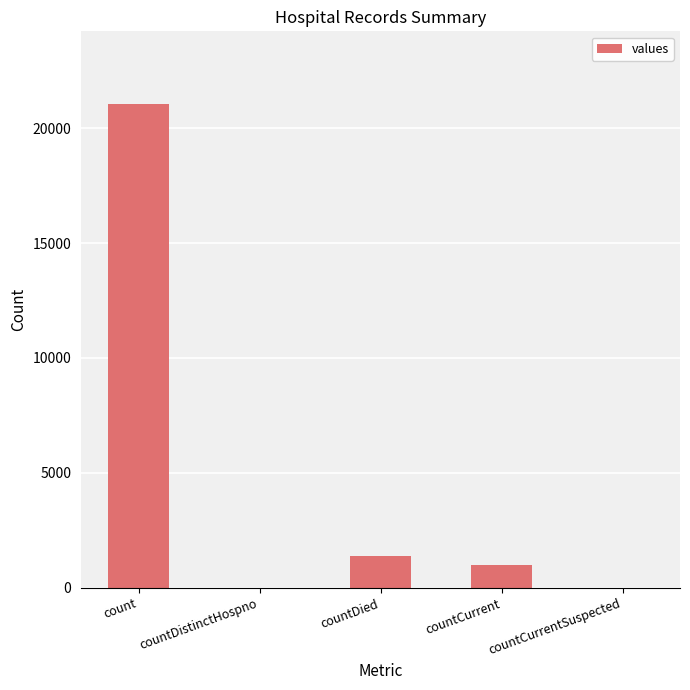

Is it true that the value at countDistinctHospno is -12707?

False